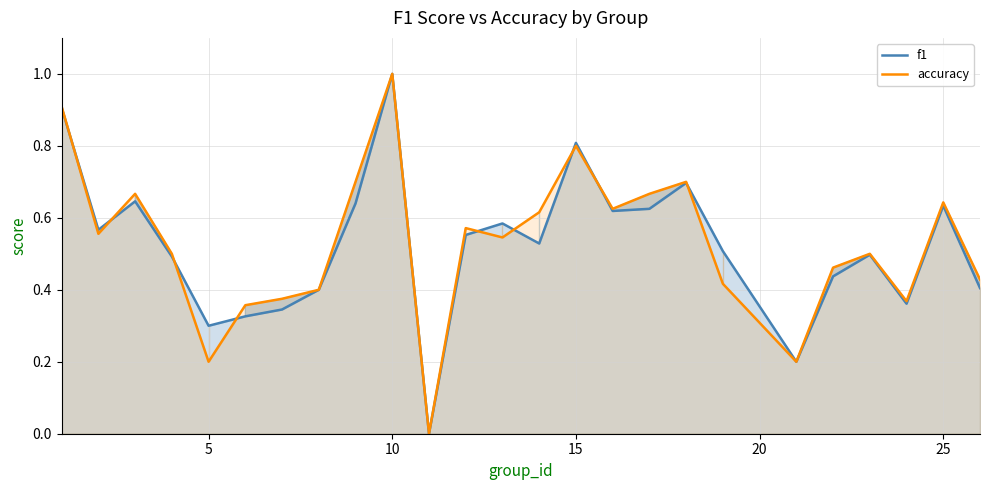

At which category is the sum across all series the highest?

10